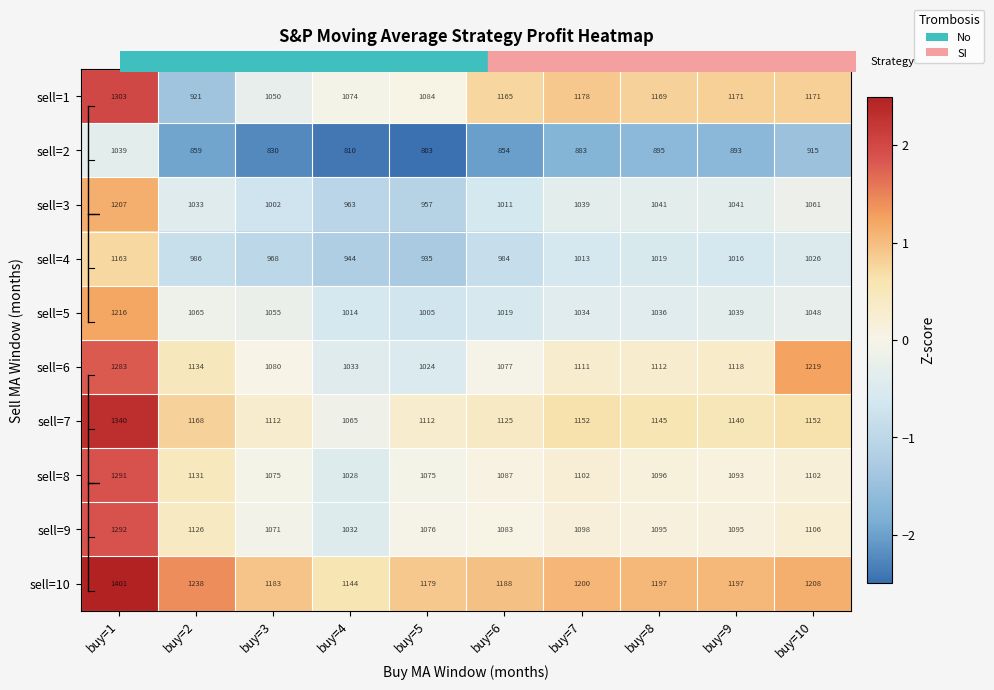

At which label does sell=2 reach its minimum?

buy=5